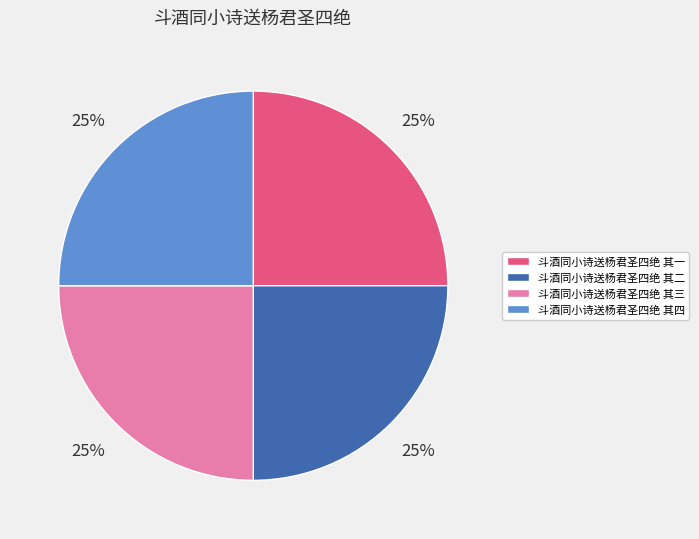

What percentage is the 斗酒同小诗送杨君圣四绝 其四 slice, to the nearest percent?

25%